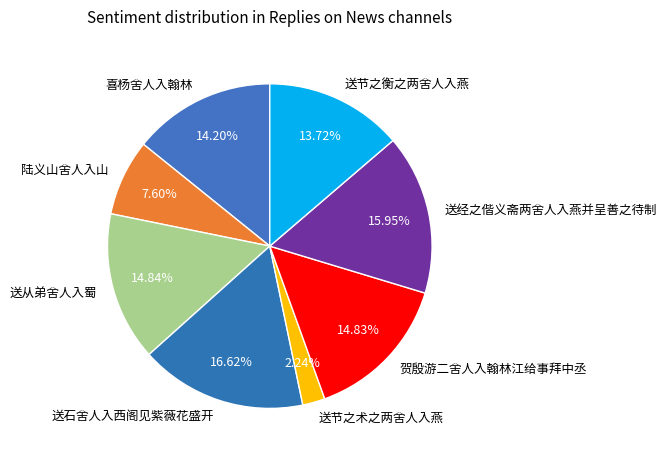

What percentage is the 贺殷游二舍人入翰林江给事拜中丞 slice, to the nearest percent?

15%